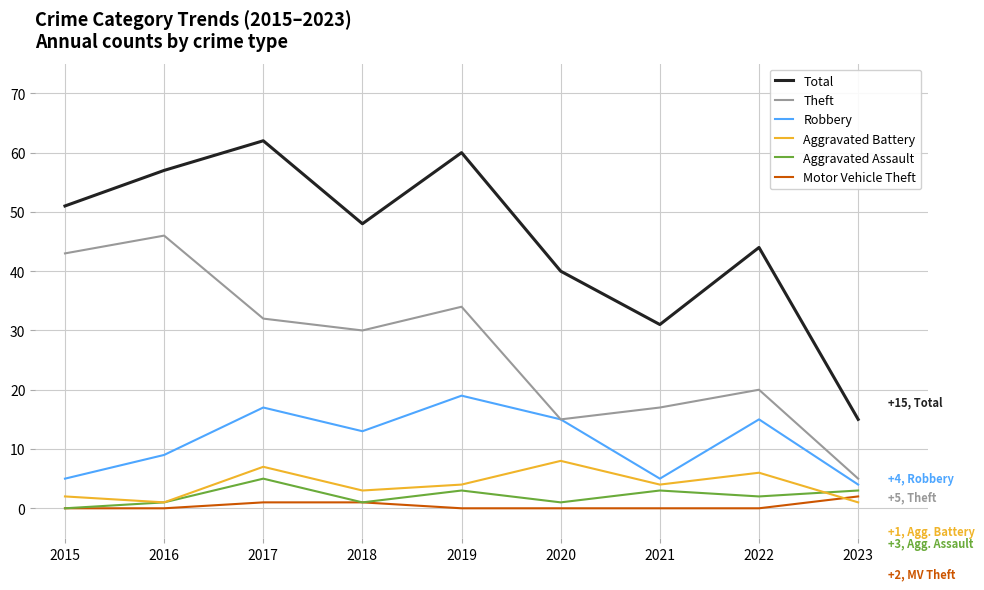

Which series has the largest total across all categories?

Total